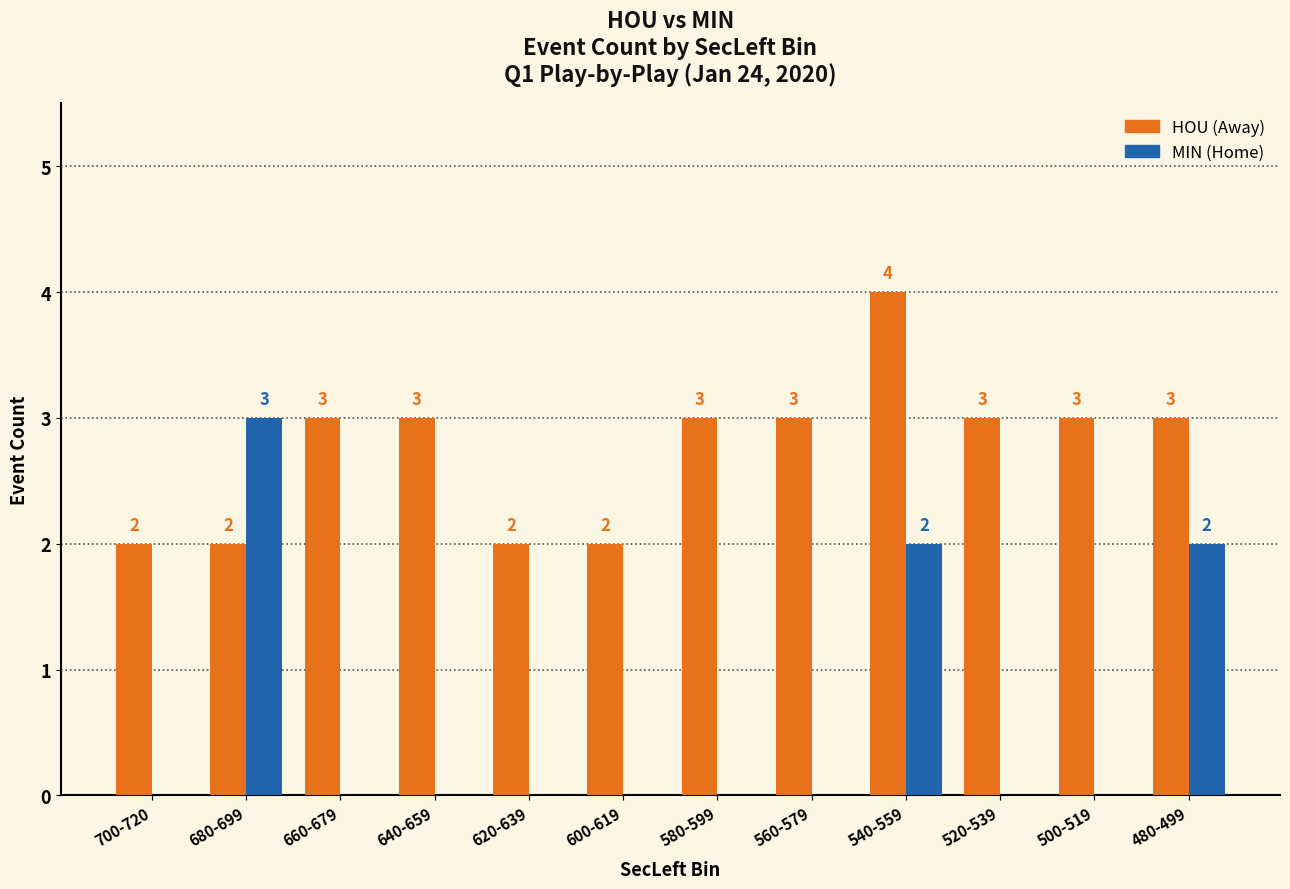

Does the chart contain stacked bars?

No